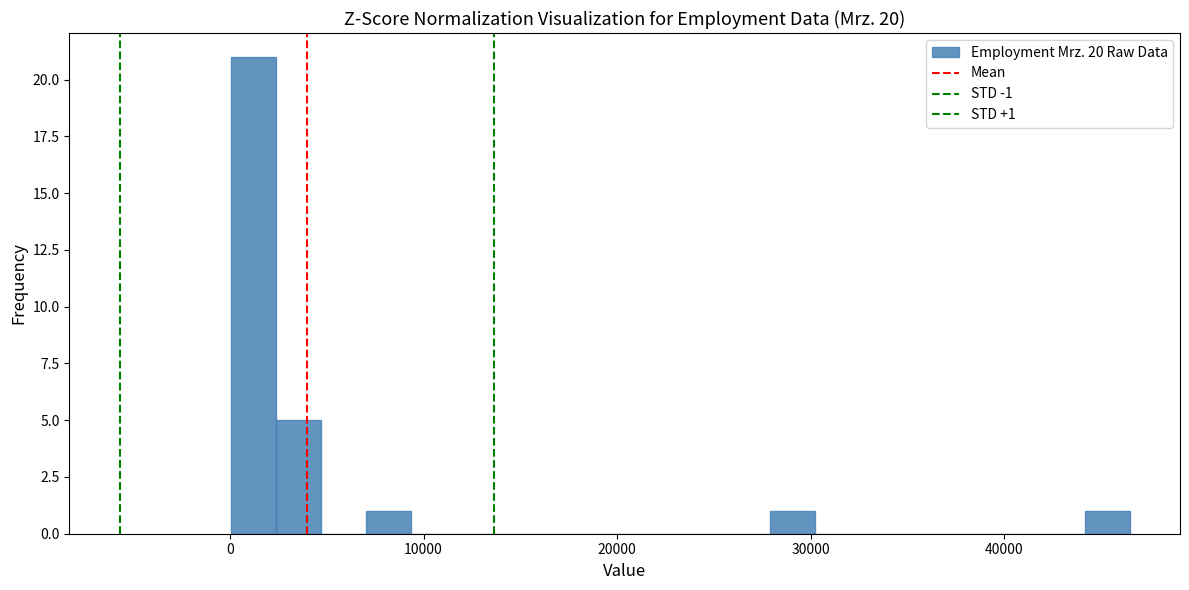

Around what value on the x-axis is the tallest bar? Give the approximate position of its centre, as read against the axis.

1000